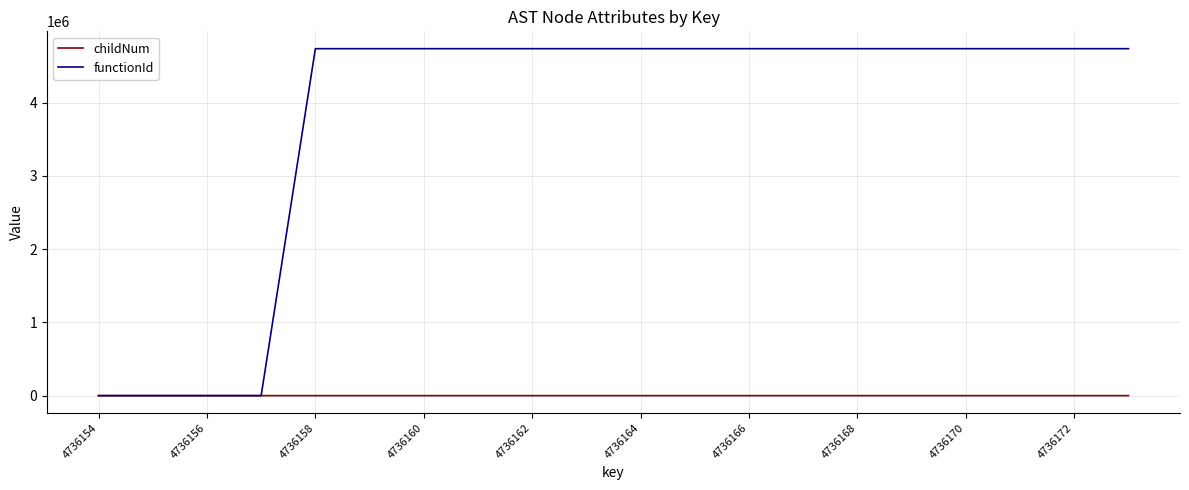

Which series has the widest spread of values?

functionId